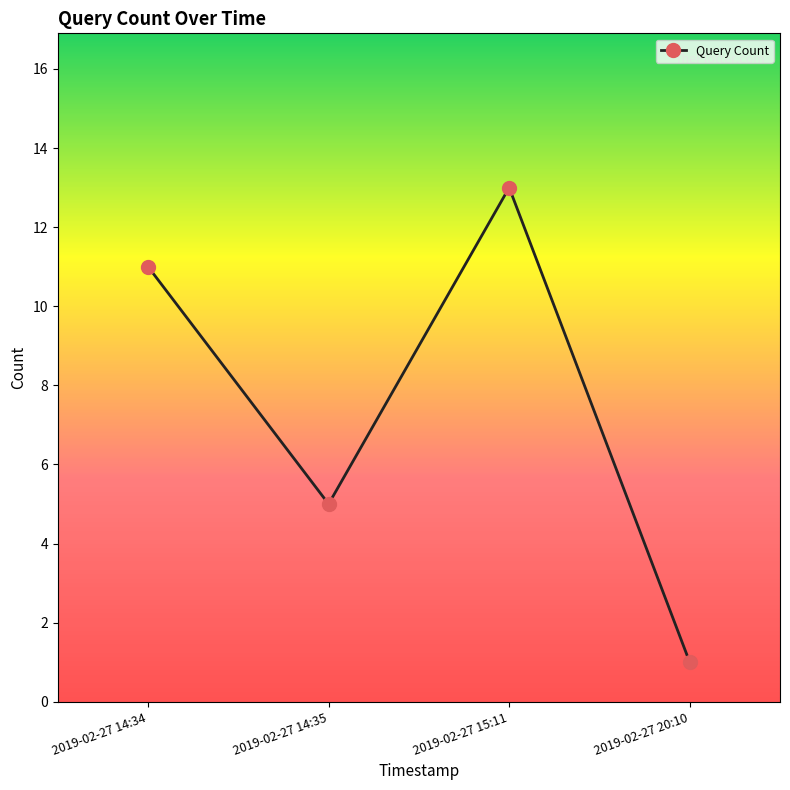

True or false: there are more than 2 points higher than both neighbors.

False